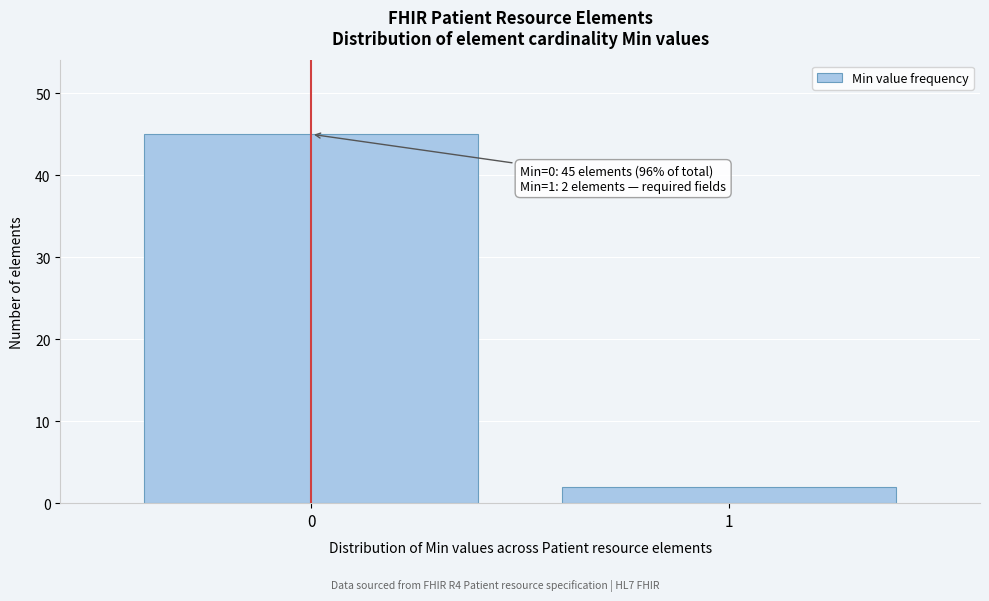

Reading left to right, transcribe all the data shown in this chart.

45	2